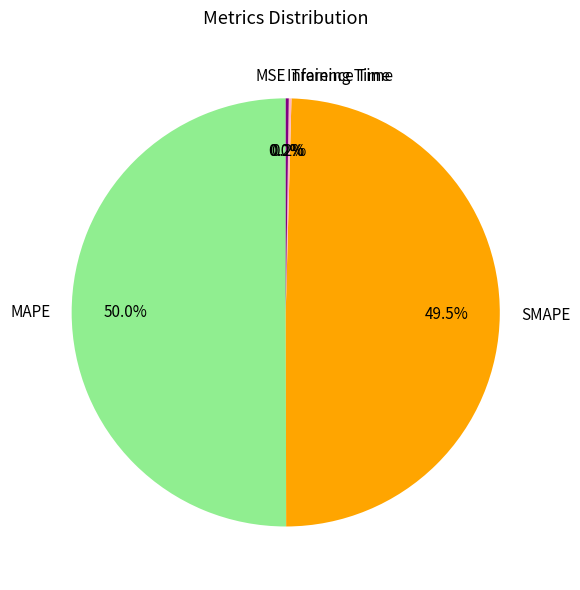

How much of the chart is everything except SMAPE?

50.5%